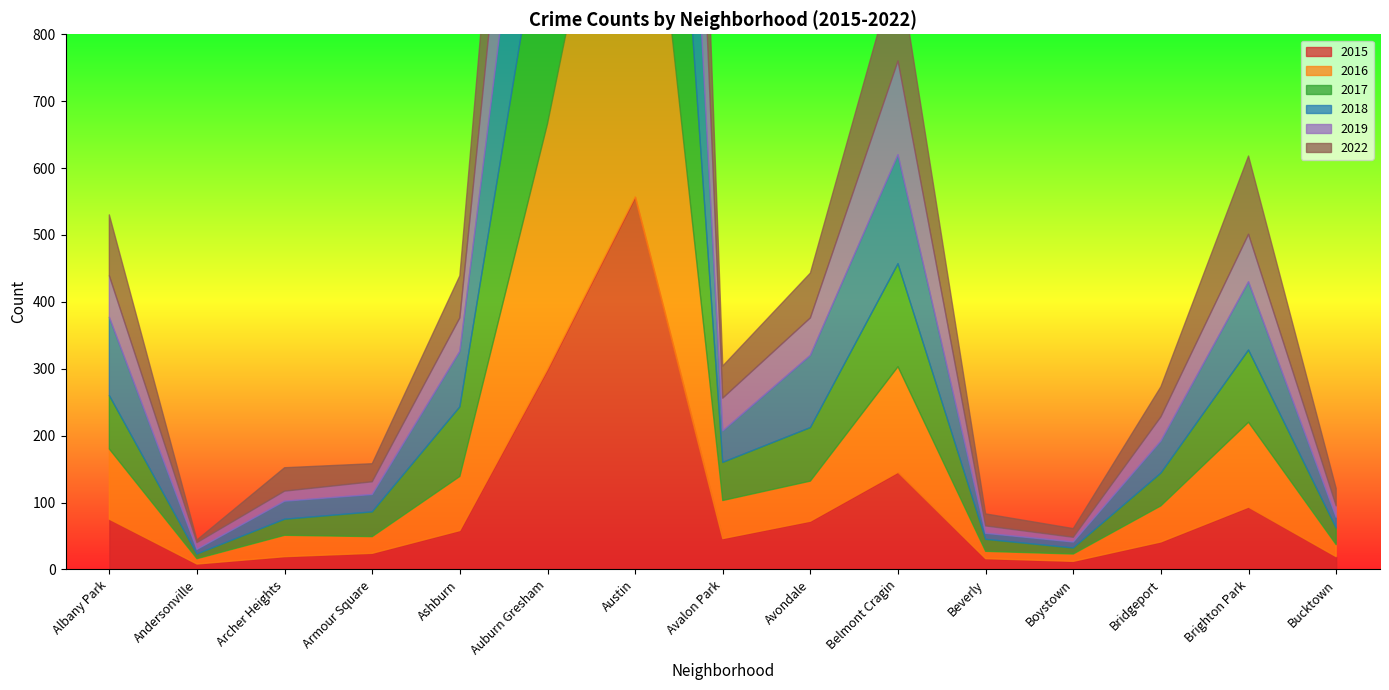

How many interior local peaks does the 2019 series have?

3